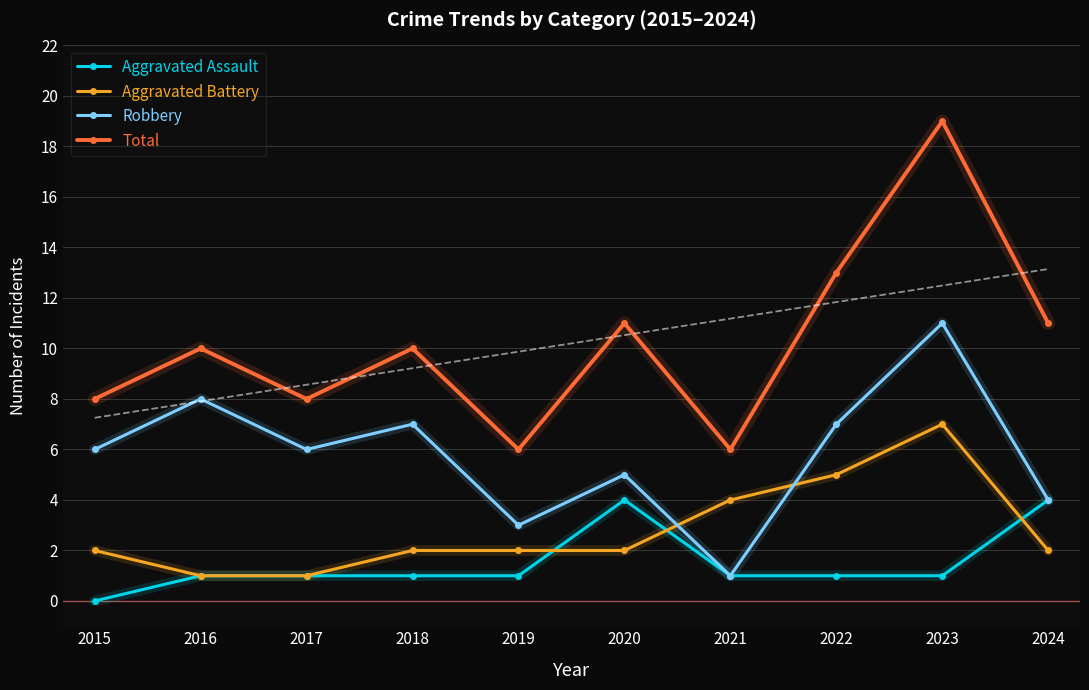

What is the difference between the second highest and second lowest values in the Aggravated Assault series?

3